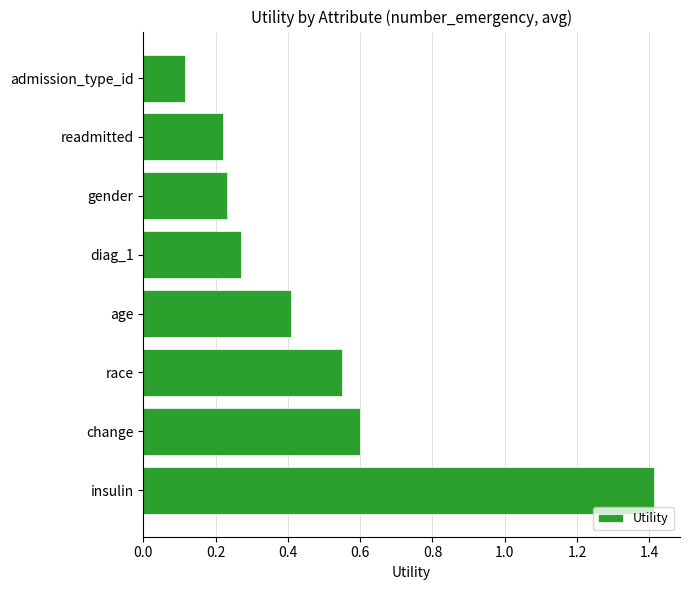

What is the sum of the values at diag_1 and age?

0.7